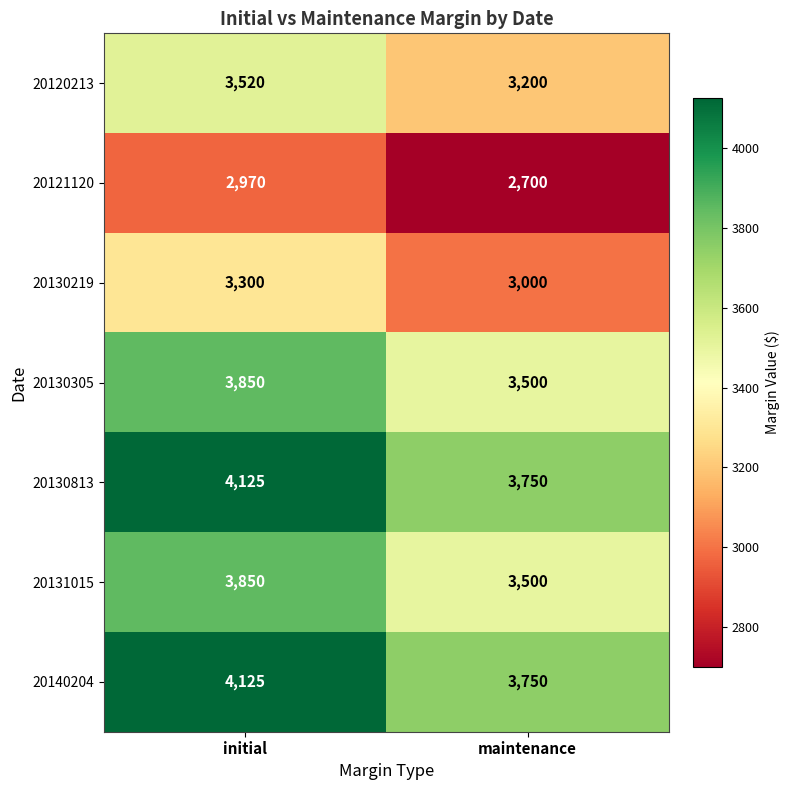

True or false: 20140204 has a value of 3750 at maintenance.

True